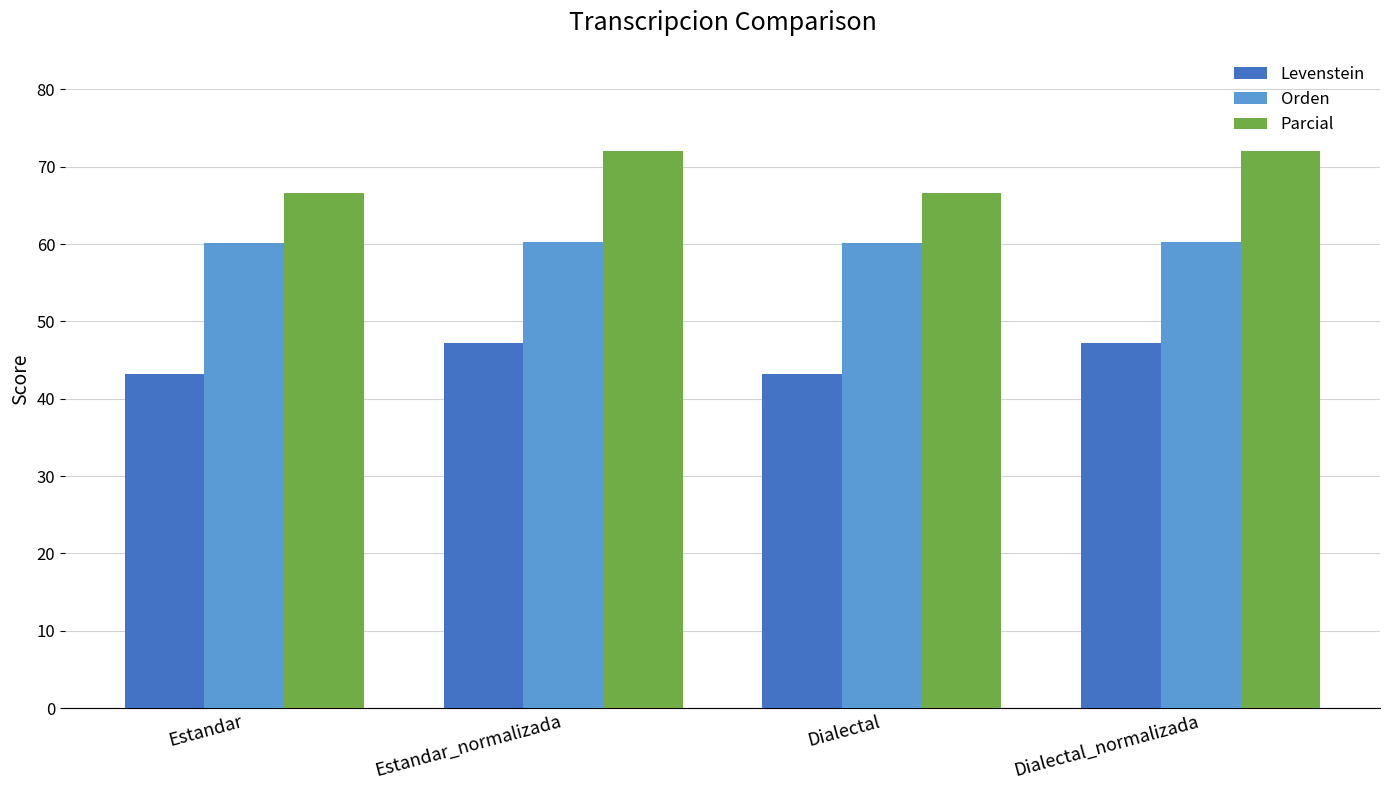

What is the value of the Levenstein bar at the 4th from the left?

47.2